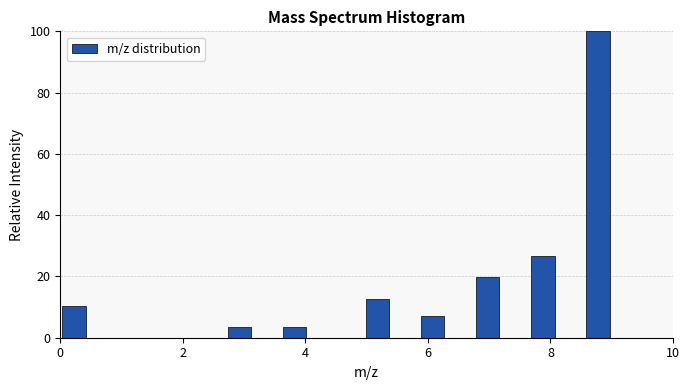

Read against the x-axis, roughly where is the centre of the tallest bar?

8.8